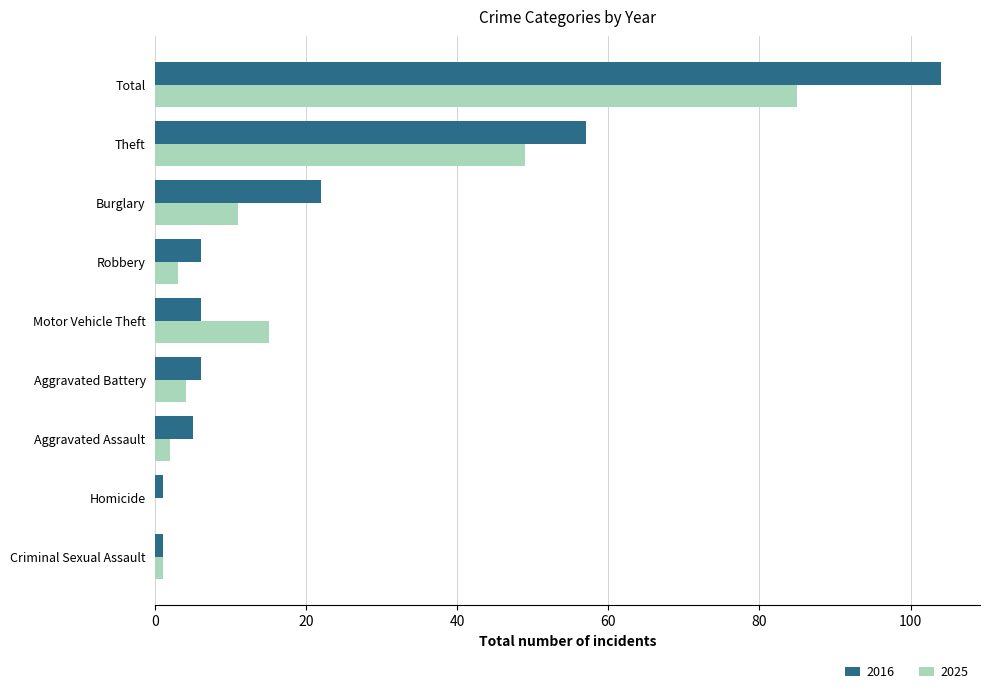

At which label is 2016 closest to 52?

Theft